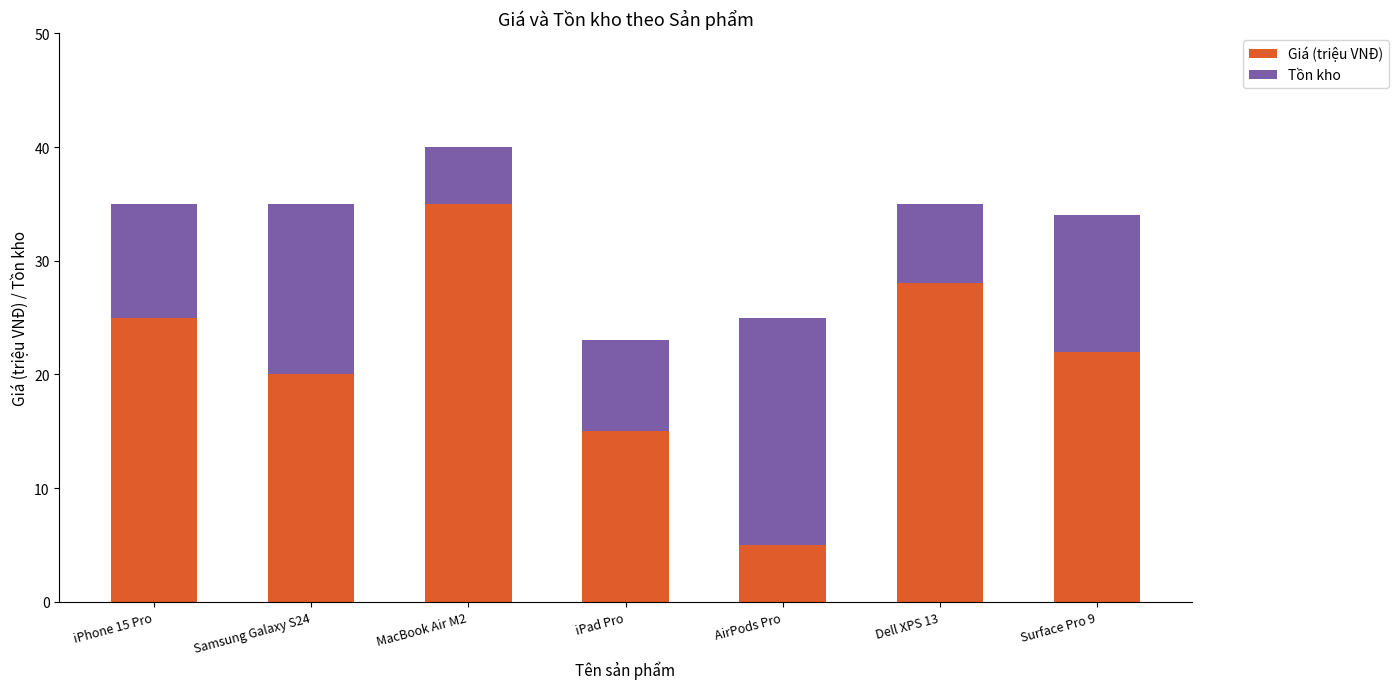

What is the difference between the second highest and minimum values in the Giá (triệu VNĐ) series?

23